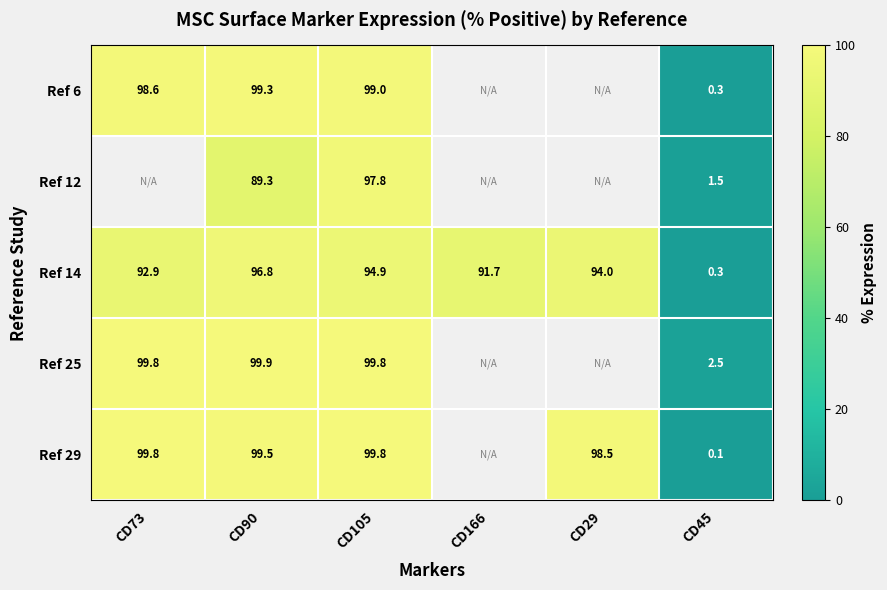

At which label does Ref 29 first exceed 99?

CD73